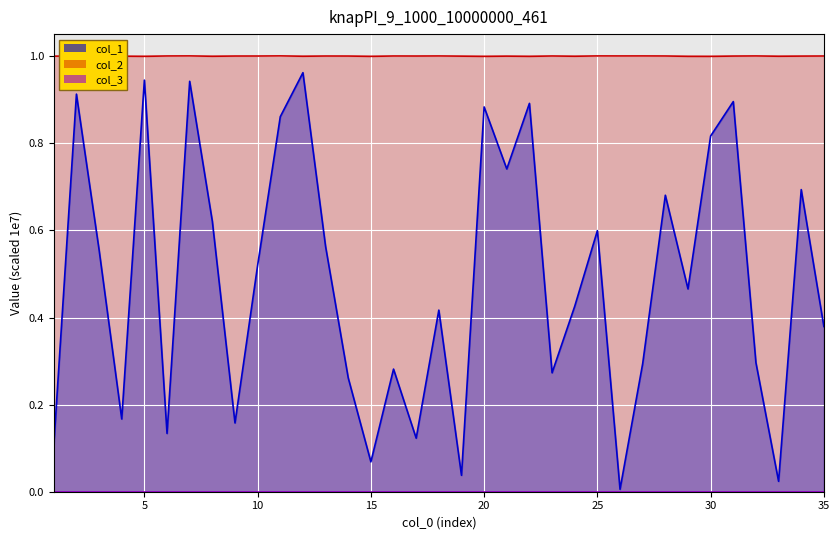

How many interior local valleys does the col_1 series have?

11